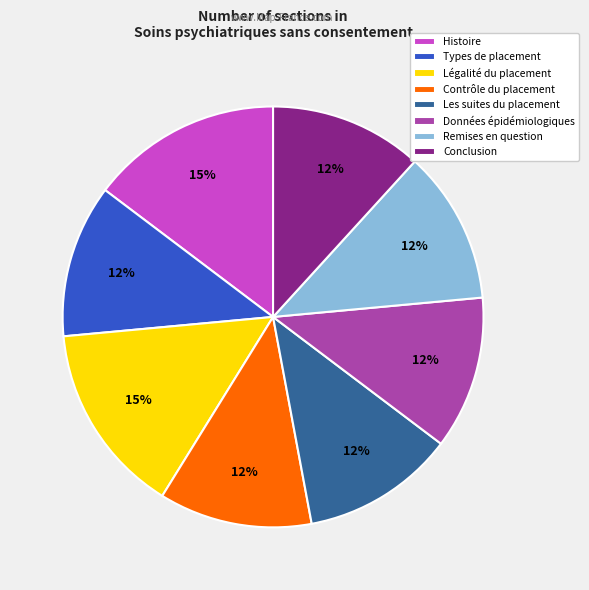

Between Légalité du placement and Remises en question, which is larger?

Légalité du placement